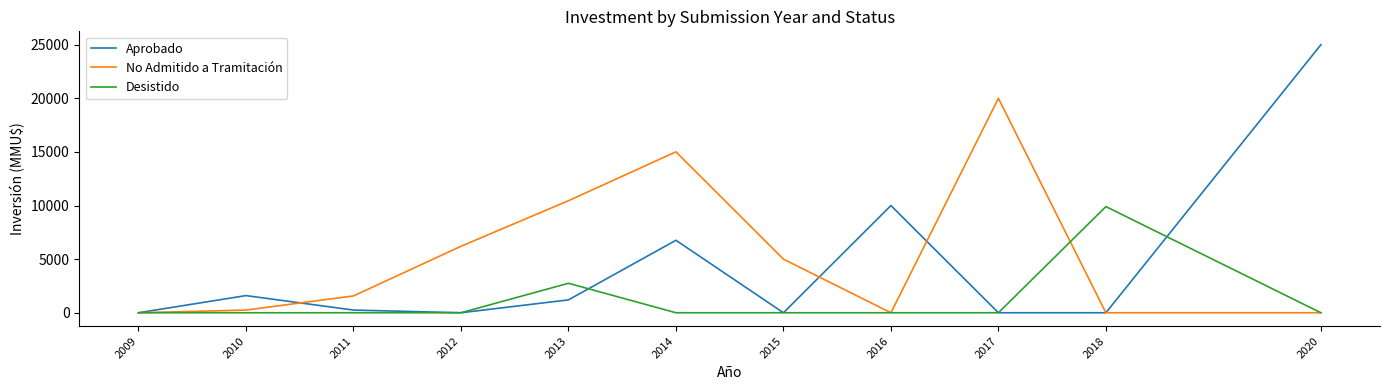

What is the greatest value displayed?

25000